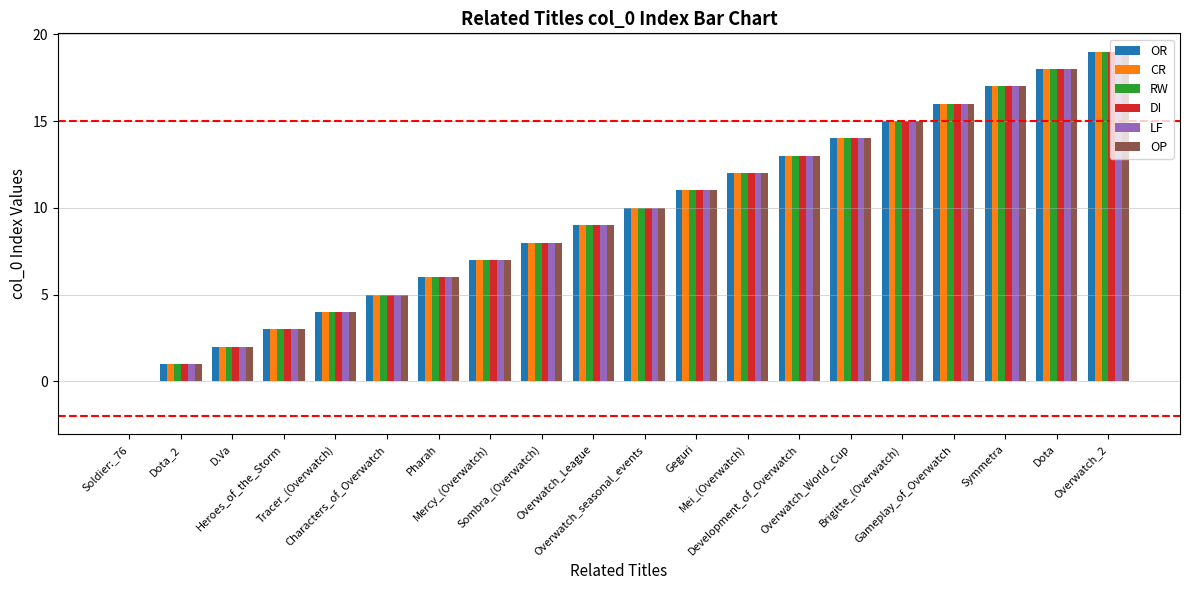

What is the highest value of the OR series?

19